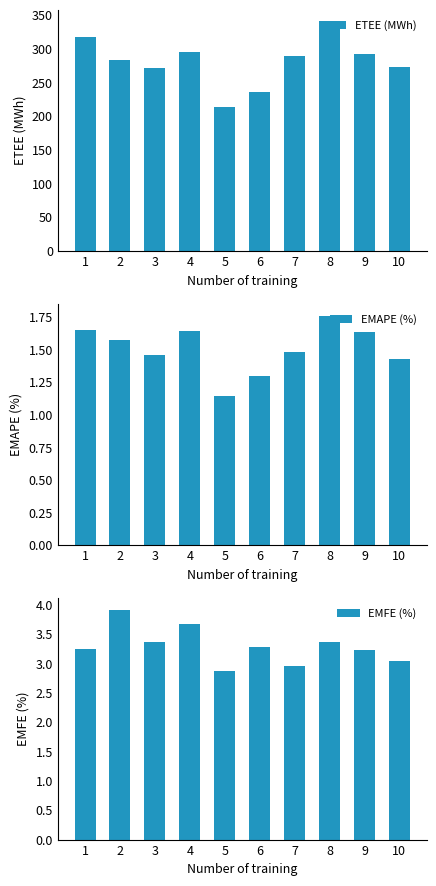

Which category has the highest value in the EMAPE (%) series?

8